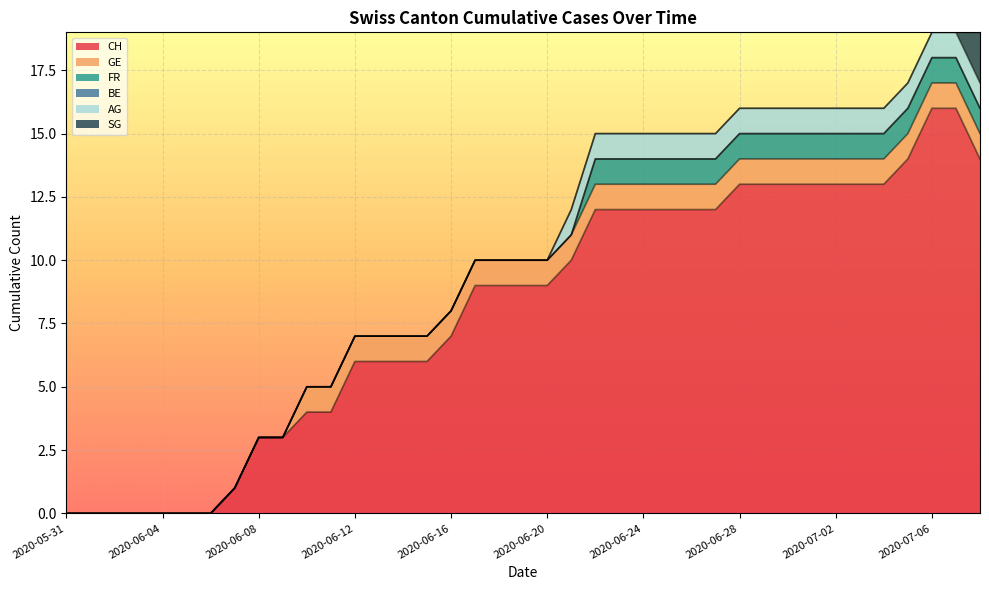

What is the total value across all series at 2020-06-29?

16